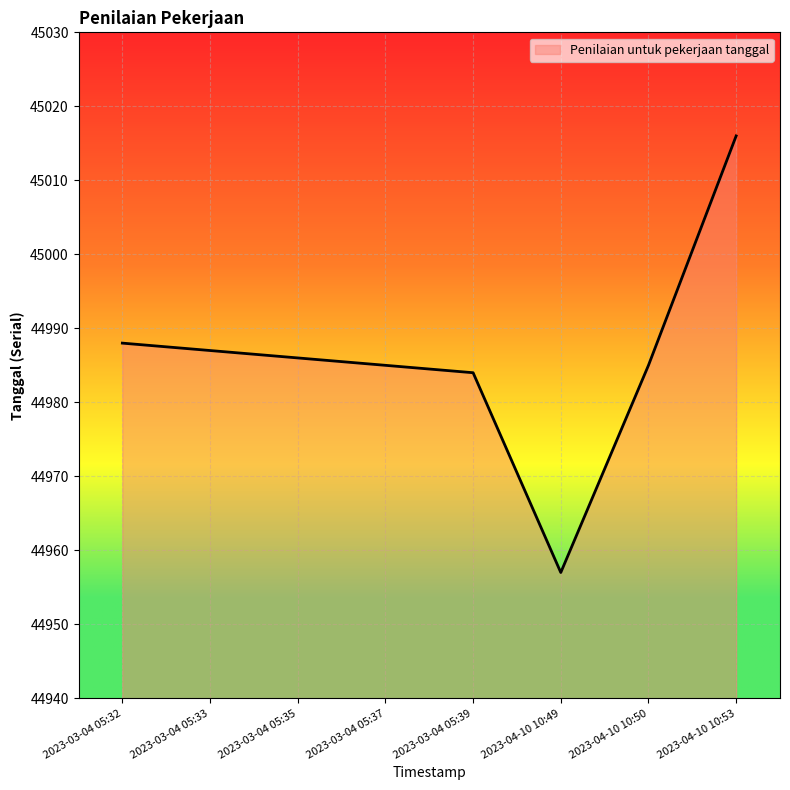

Reading left to right, transcribe all the data shown in this chart.

2023-03-04 05:32=44988	2023-03-04 05:33=44987	2023-03-04 05:35=44986	2023-03-04 05:37=44985	2023-03-04 05:39=44984	2023-04-10 10:49=44957	2023-04-10 10:50=44985	2023-04-10 10:53=45016